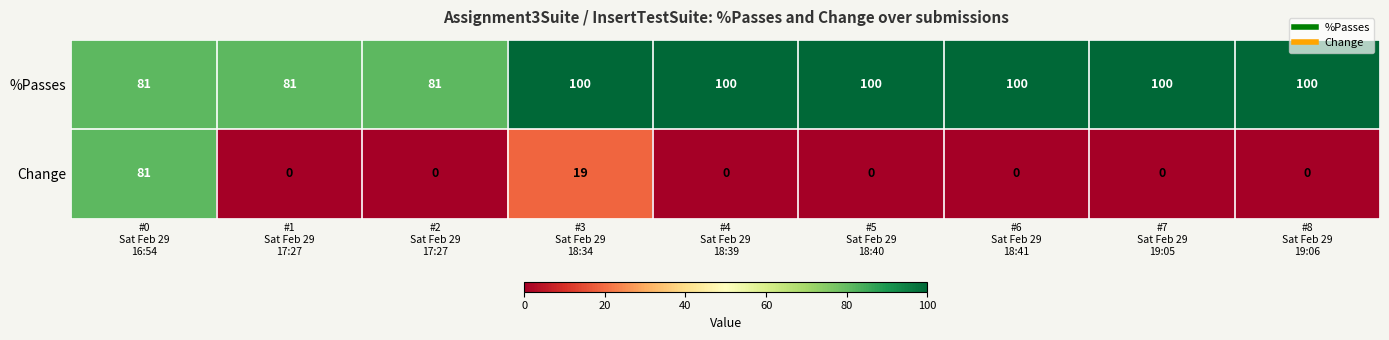

What is the maximum value for %Passes?

100